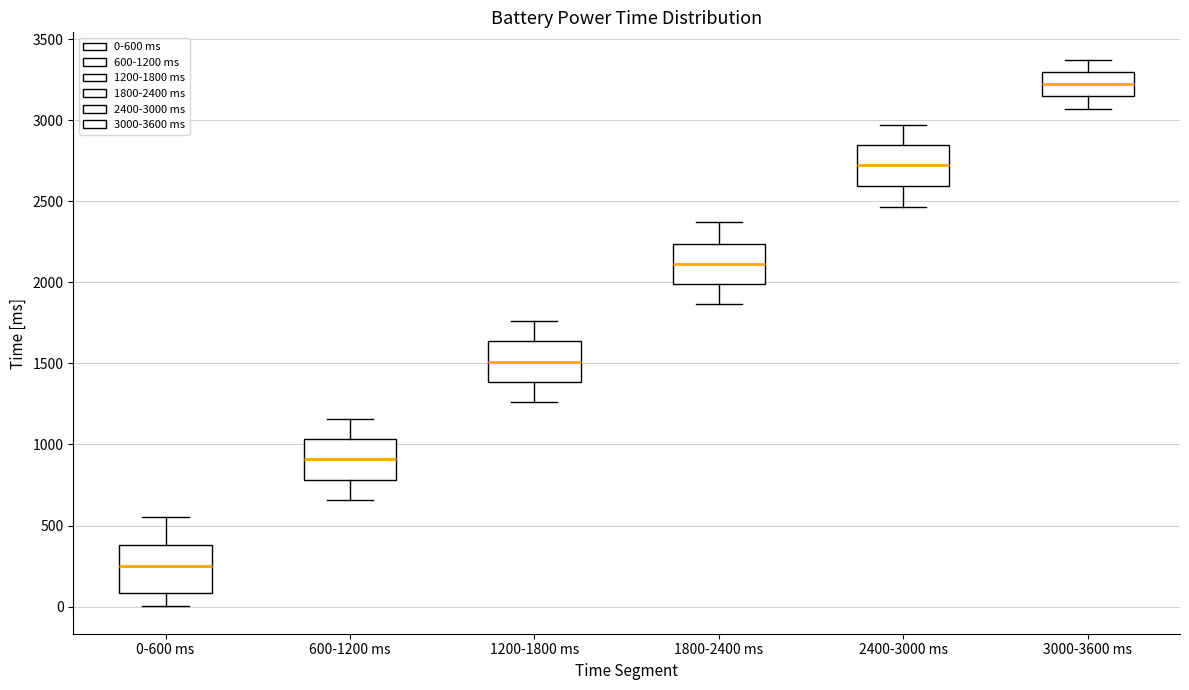

Which box has the highest median line?

3000-3600 ms